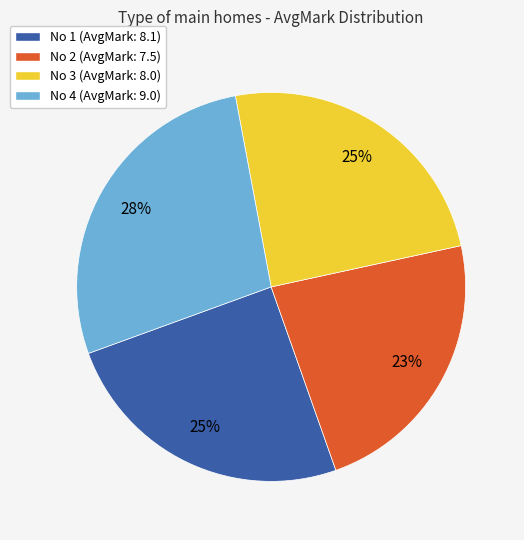

How many slices are in this pie chart?

4